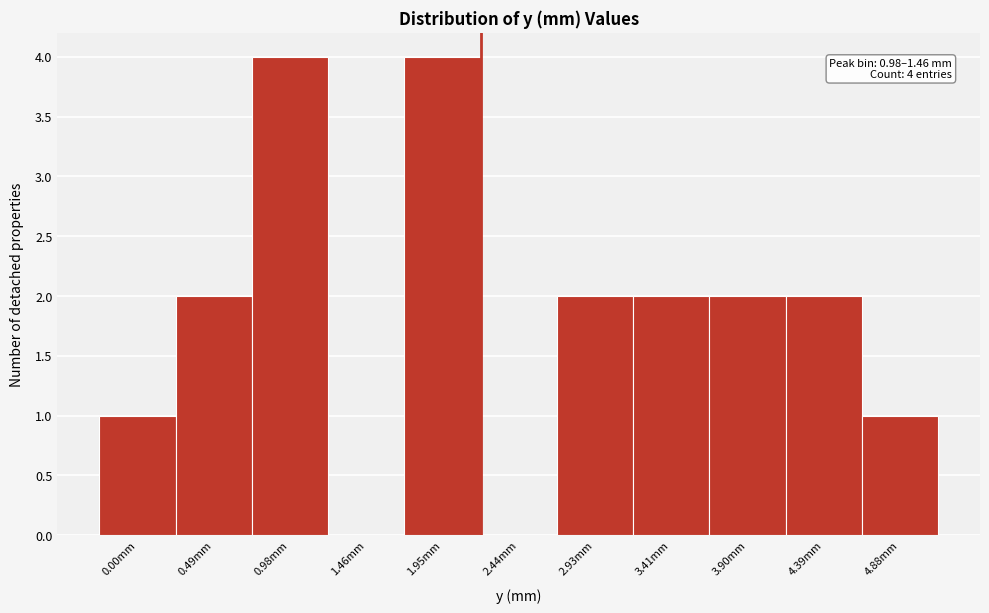

Reading right to left, list all the values displayed in this chart.

4.88mm=1	4.39mm=2	3.90mm=2	3.41mm=2	2.93mm=2	2.44mm=0	1.95mm=4	1.46mm=0	0.98mm=4	0.49mm=2	0.00mm=1